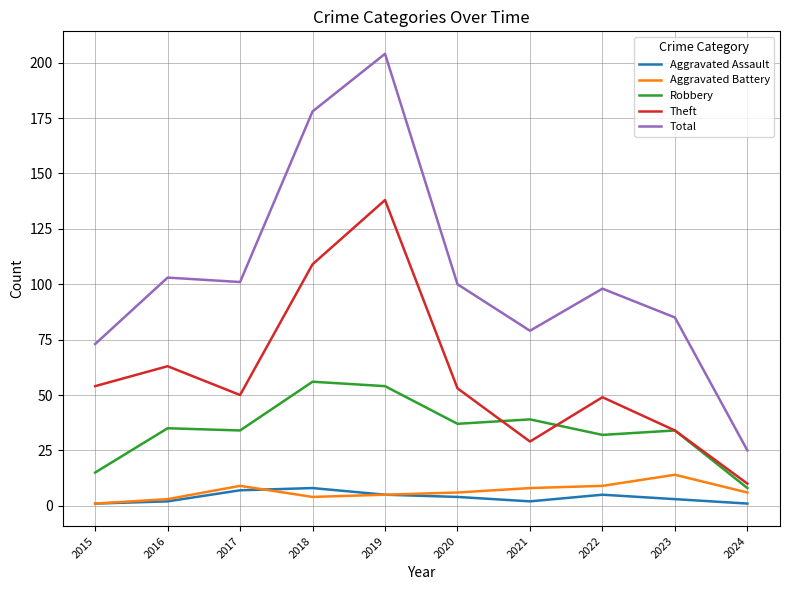

What are all the series names shown in the legend?

Aggravated Assault, Aggravated Battery, Robbery, Theft, Total